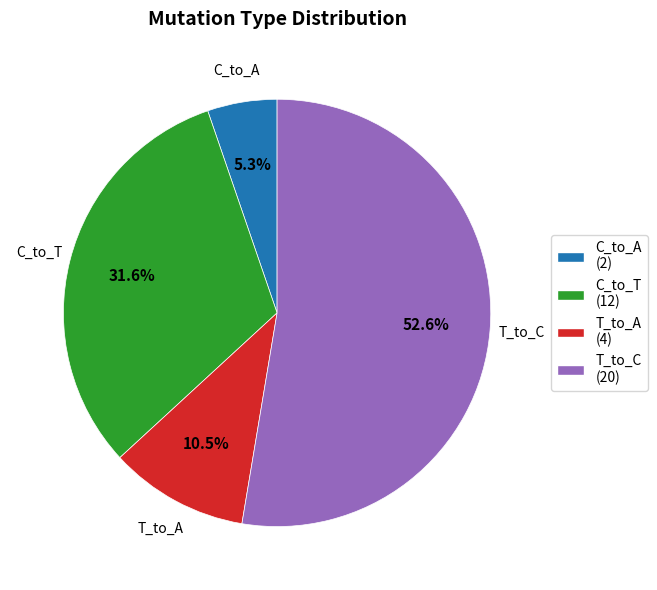

Between T_to_C (20) and C_to_A (2), which is larger?

T_to_C (20)